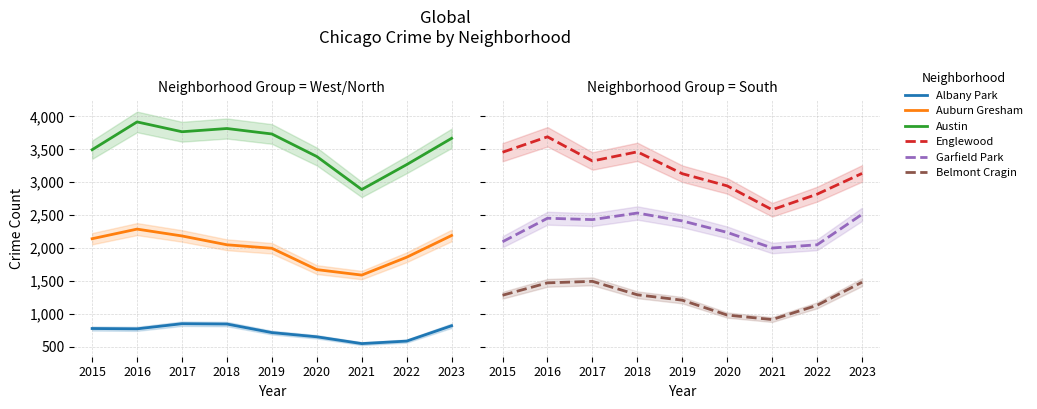

What are all the series names shown in the legend?

Albany Park, Auburn Gresham, Austin, Englewood, Garfield Park, Belmont Cragin